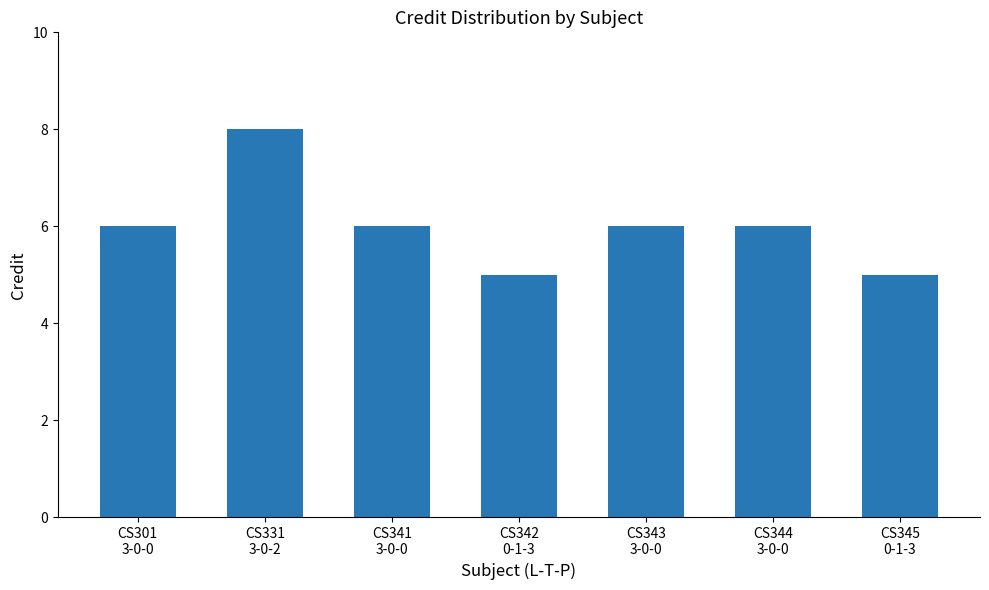

What is the minimum value shown in the chart?

5